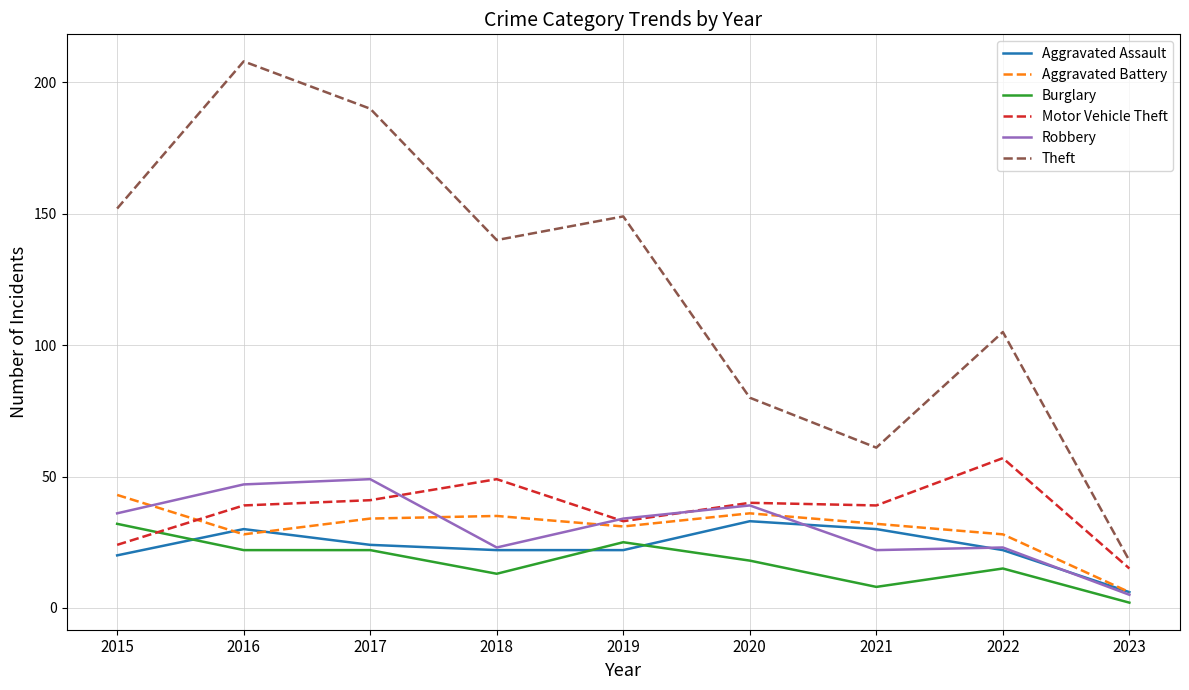

In Aggravated Battery, how many points are higher than both neighbors (excluding endpoints)?

2